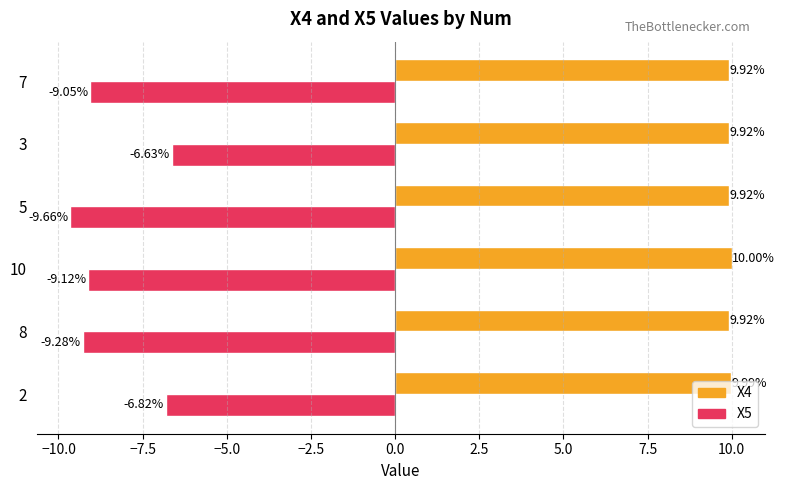

Rank the series by their maximum value, from lowest to highest.

X5, X4